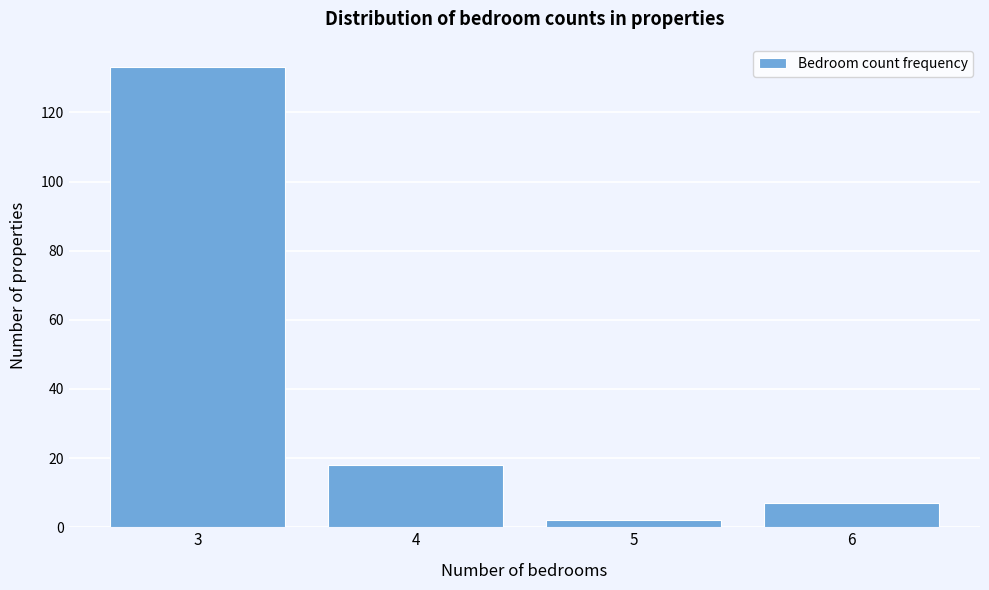

What is the height of the bar covering 2.5 to 3.5 on the x-axis? The values are not printed on the chart, so give them approximately, as read against the axis.

134